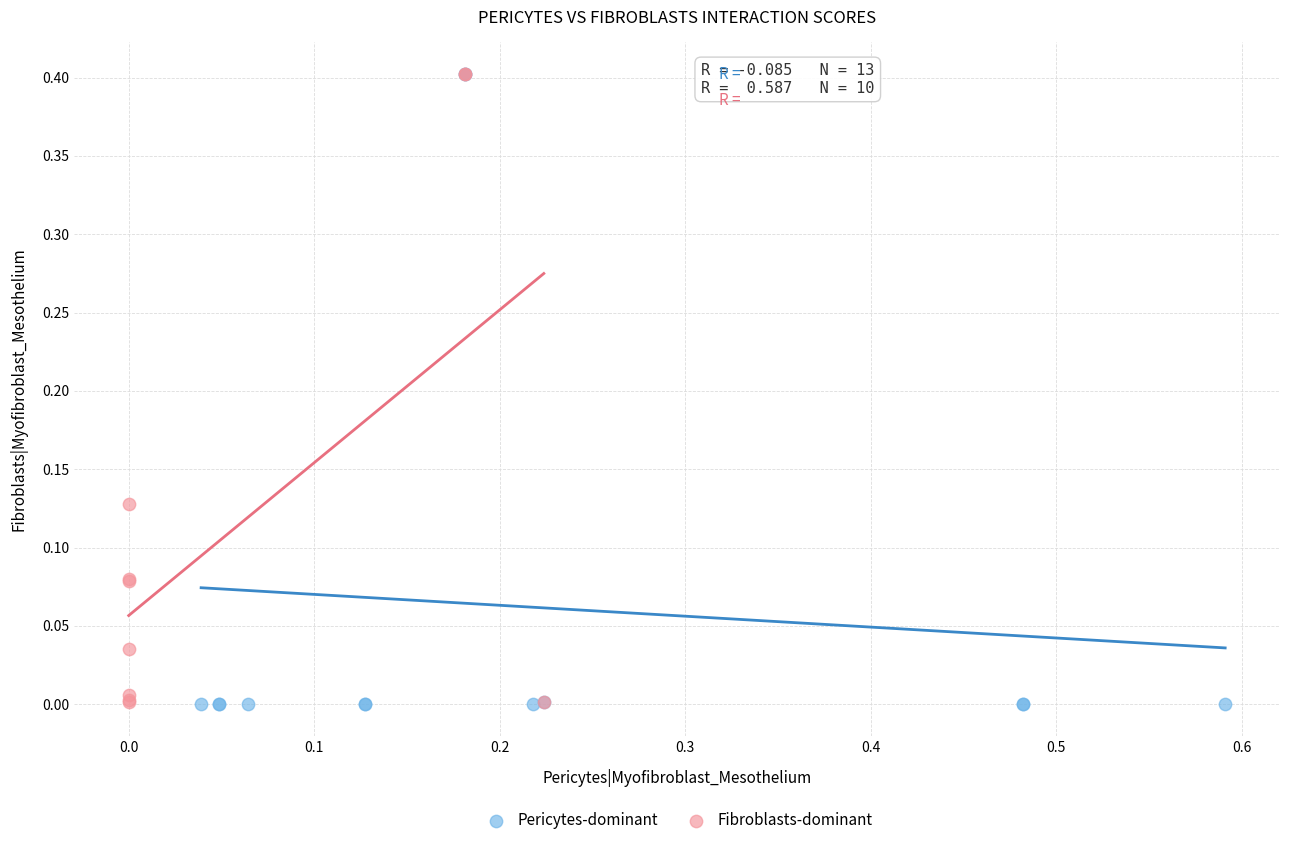

Which series has the widest spread of Y values?

Pericytes-dominant